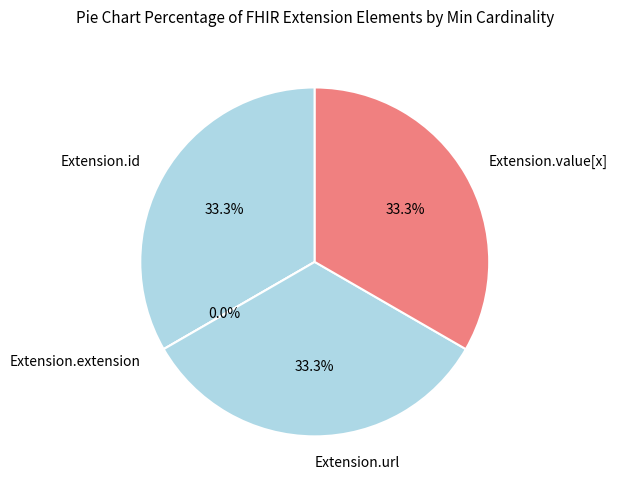

Does Extension.url account for over 50% of the chart?

No